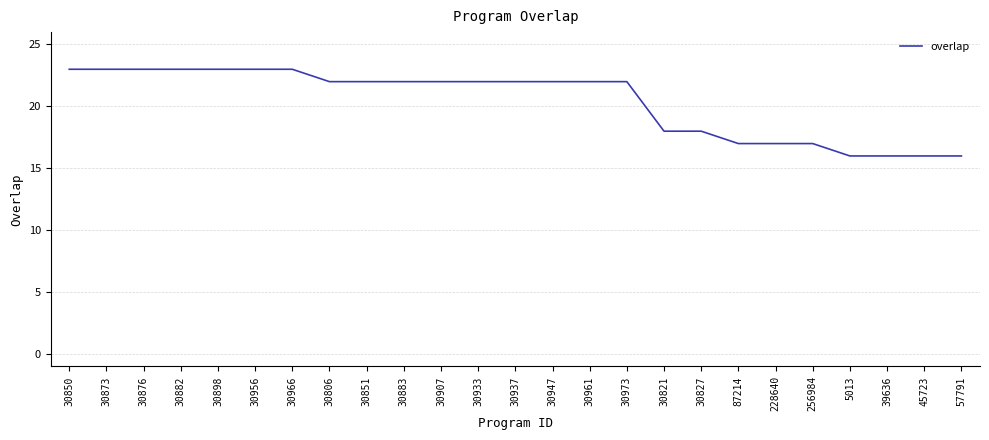

What position from the left is 30827?

18